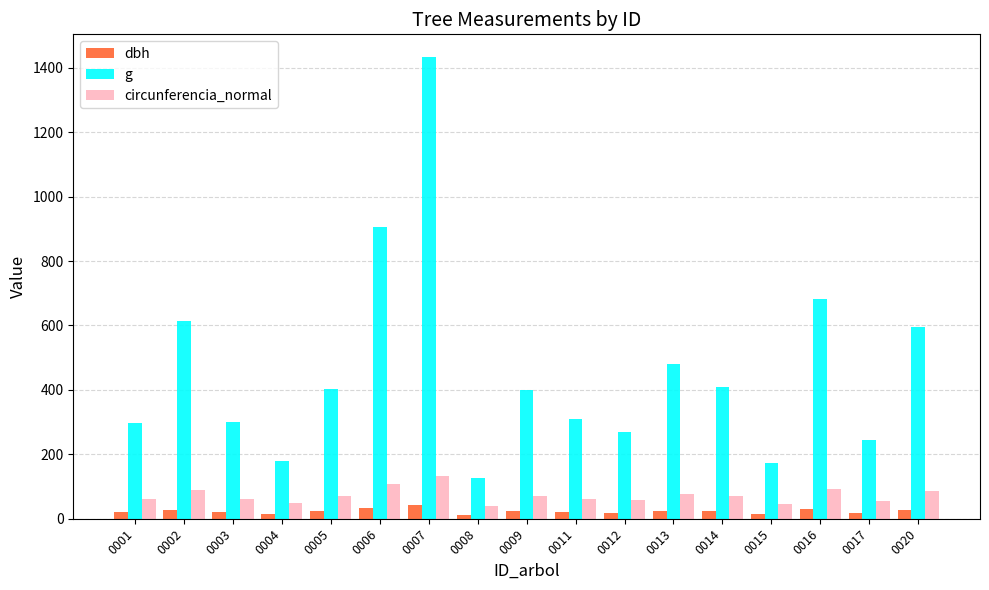

Is the value of dbh at 0016 greater than the value of circunferencia_normal at 0020?

No